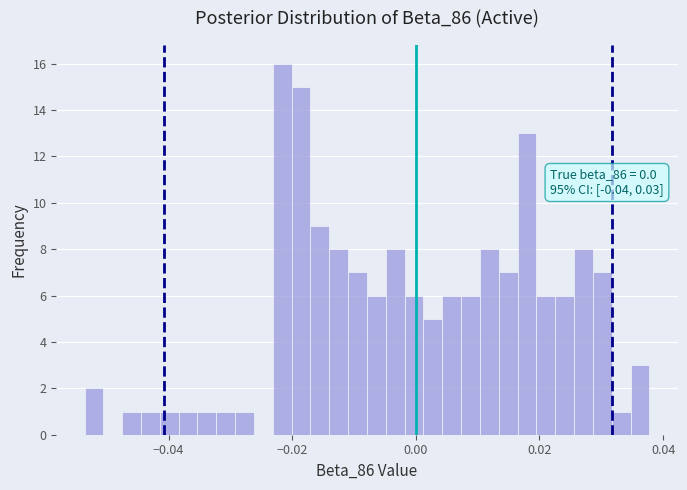

Read against the x-axis, roughly where is the centre of the tallest bar?

-0.022